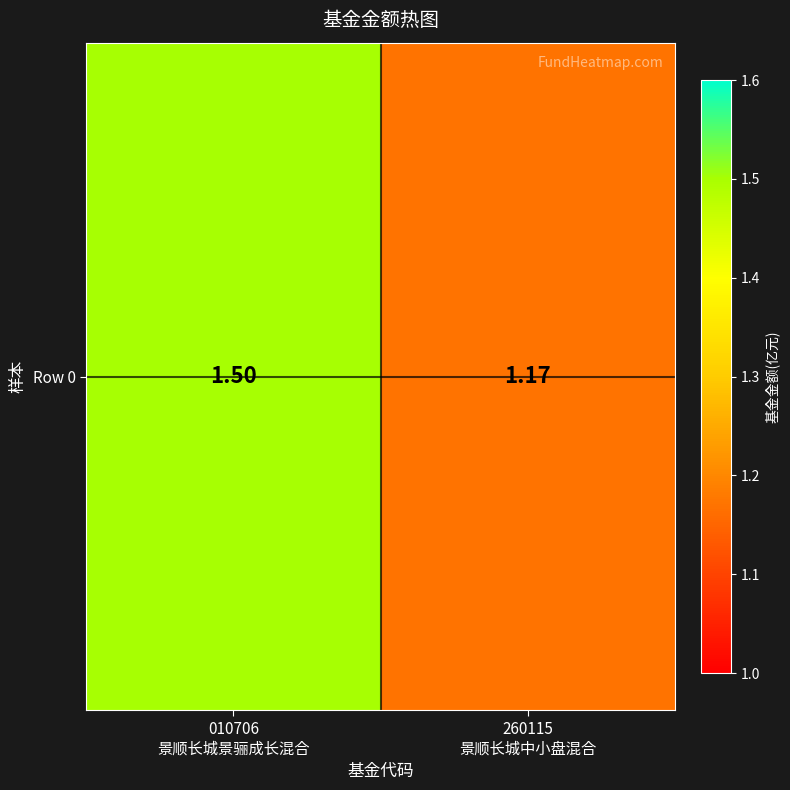

What is the difference between the values at 010706
景顺长城景骊成长混合 and 260115
景顺长城中小盘混合?

0.3